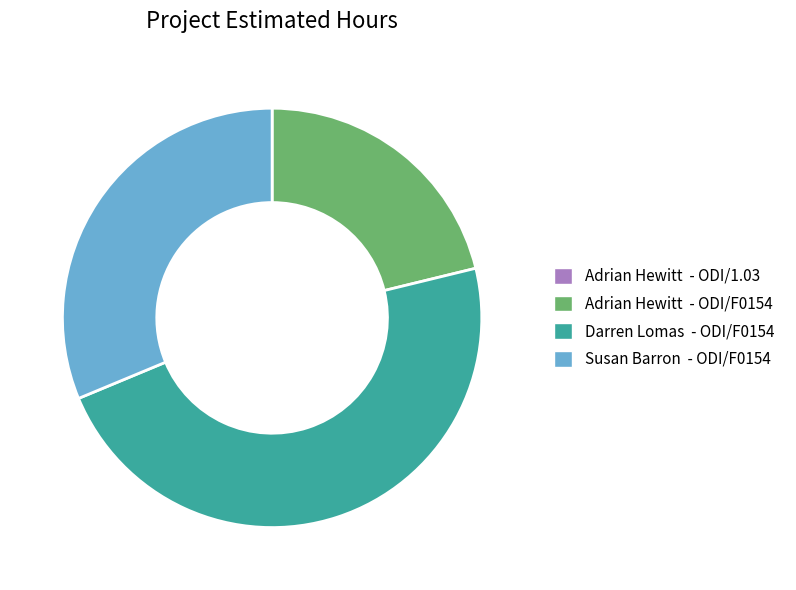

Is there a majority slice in this chart?

No